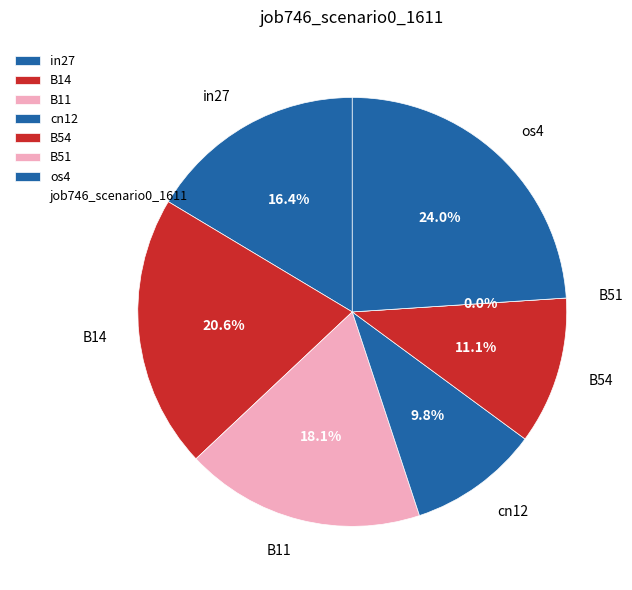

To the nearest percent, what is the combined percentage of B11 and B51?

18%